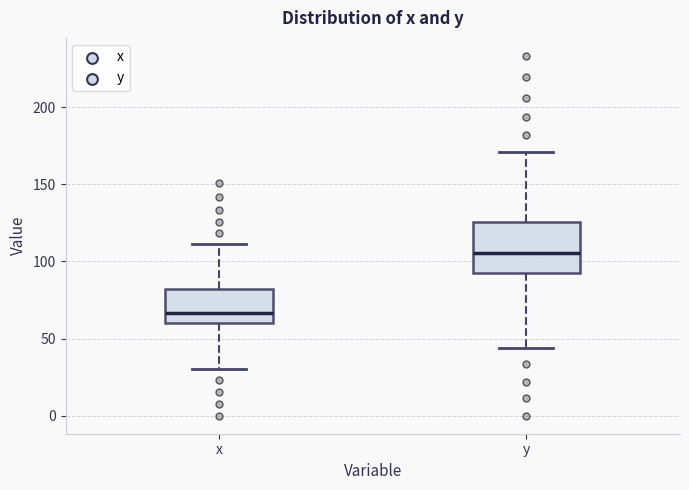

Which box is the tallest, from its lower edge to its upper edge?

y